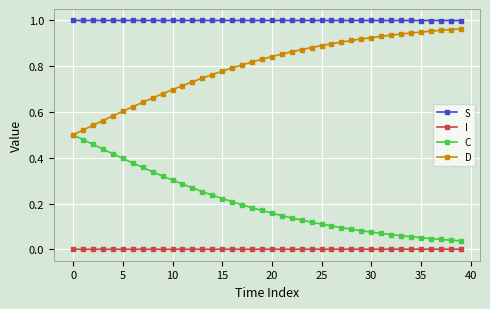

True or false: C and I intersect in this chart.

False